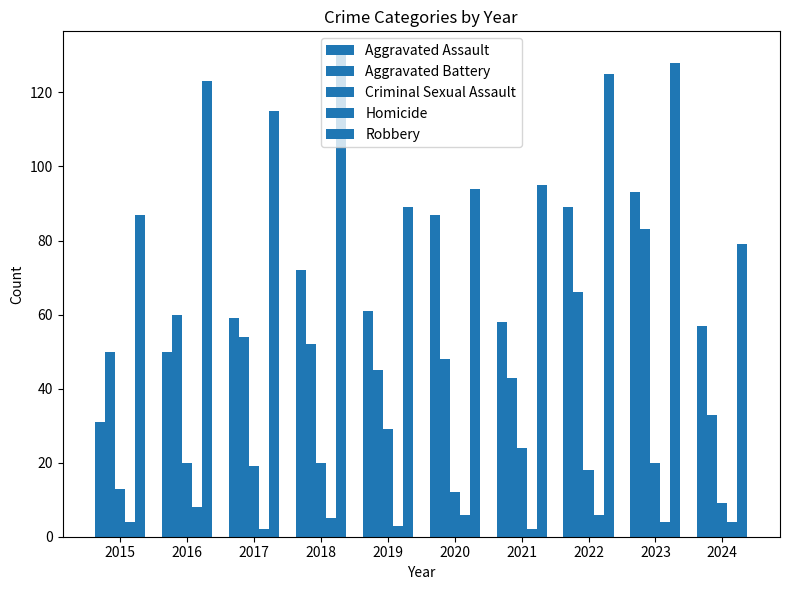

How many groups of bars are there?

10